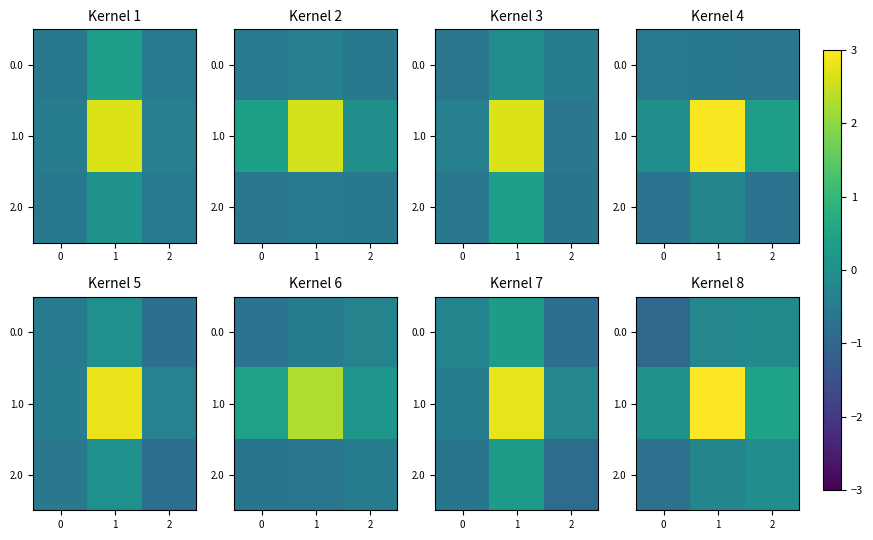

Is the value of 0.0 at 1 greater than the value of 1.0 at 0?

No